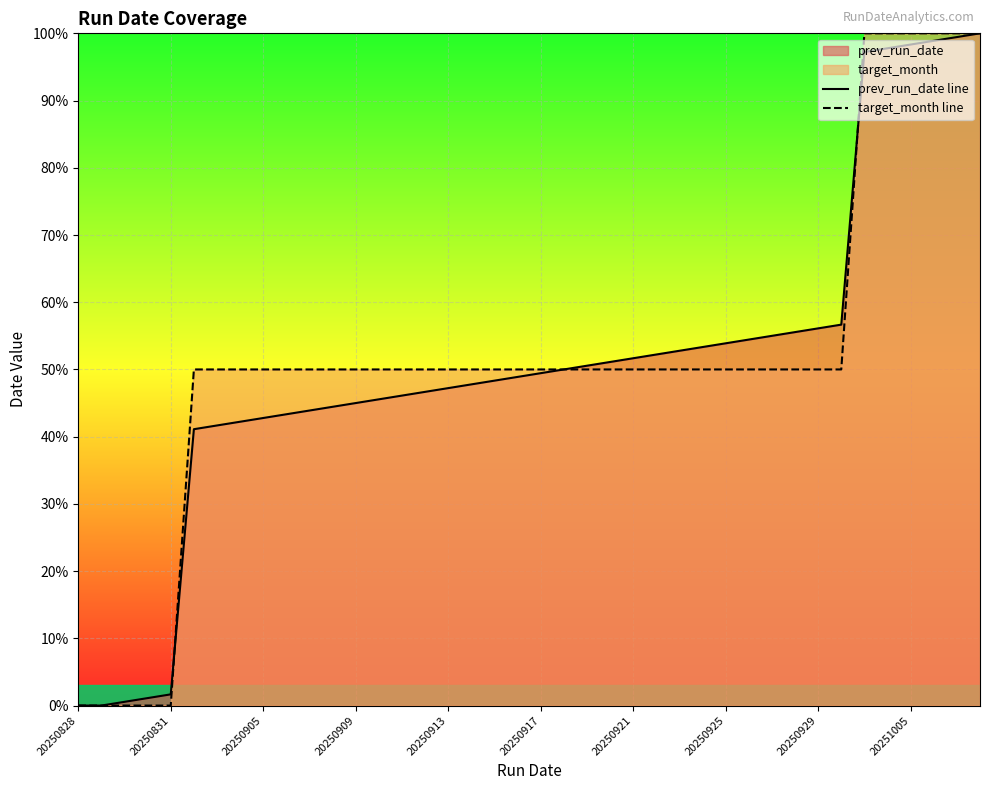

Which series ends up on top after the final intersection of prev_run_date line and target_month line?

target_month line